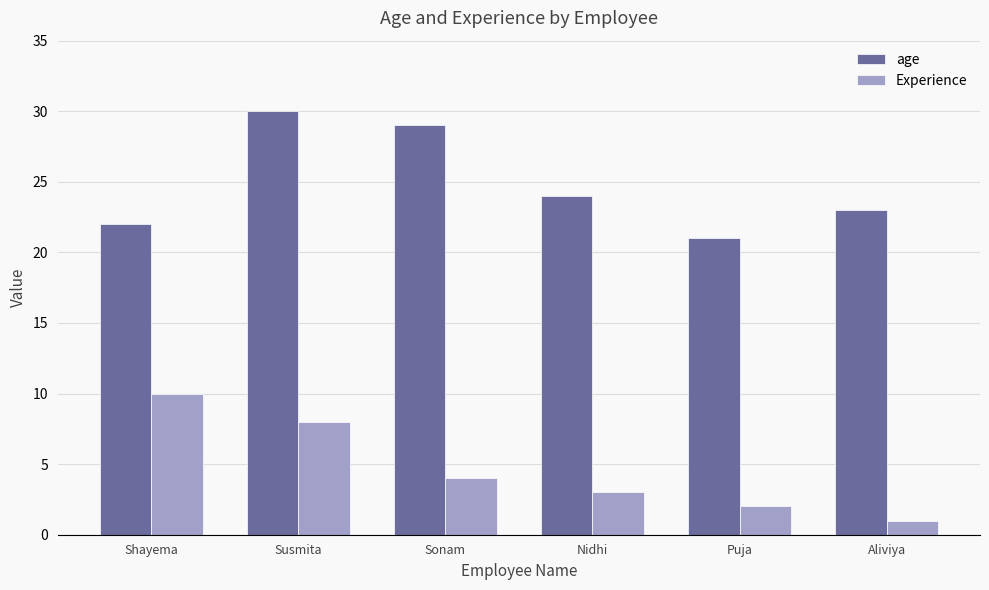

Count the number of data series in this chart.

2